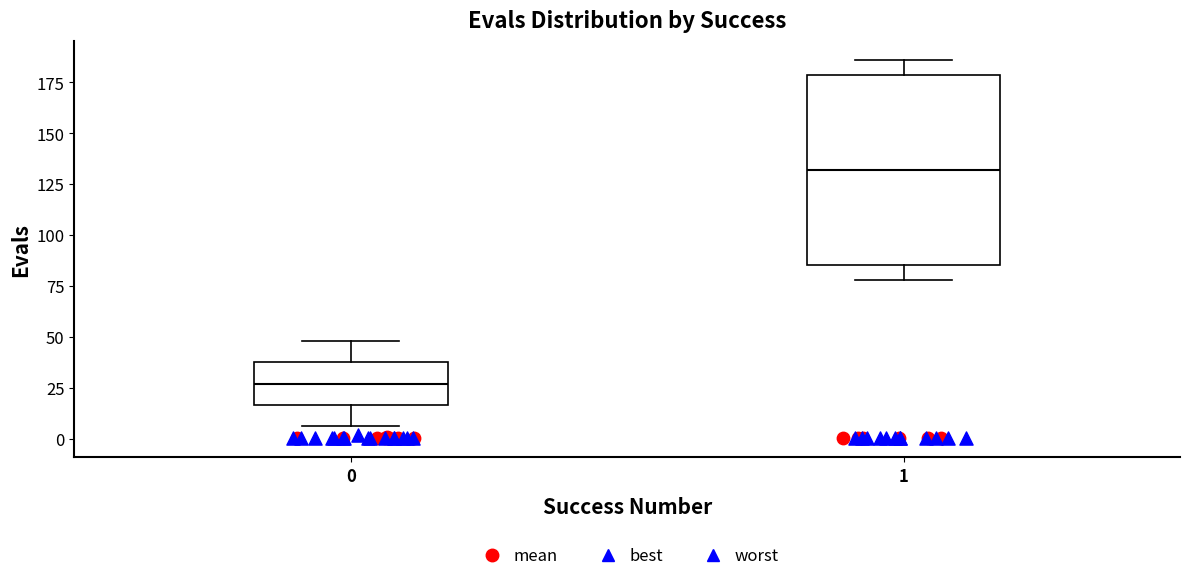

Which box is the tallest, from its lower edge to its upper edge?

1